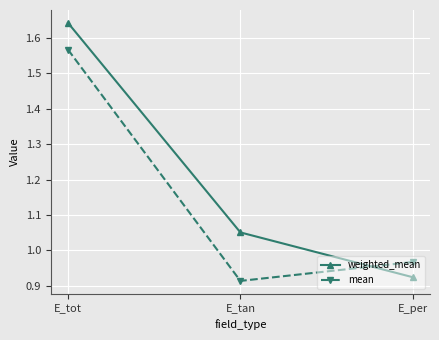

What is the total value across all series at E_tot?

3.2